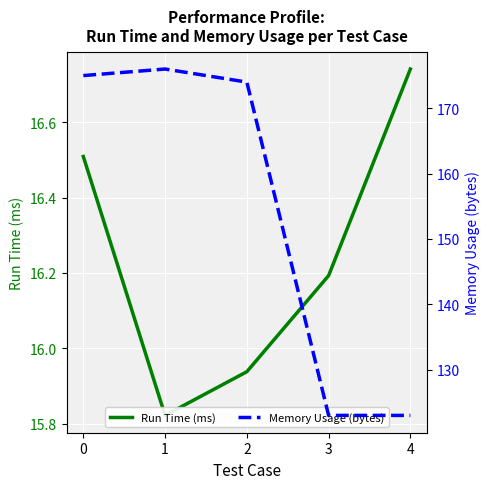

How many interior local valleys does the Run Time (ms) series have?

1